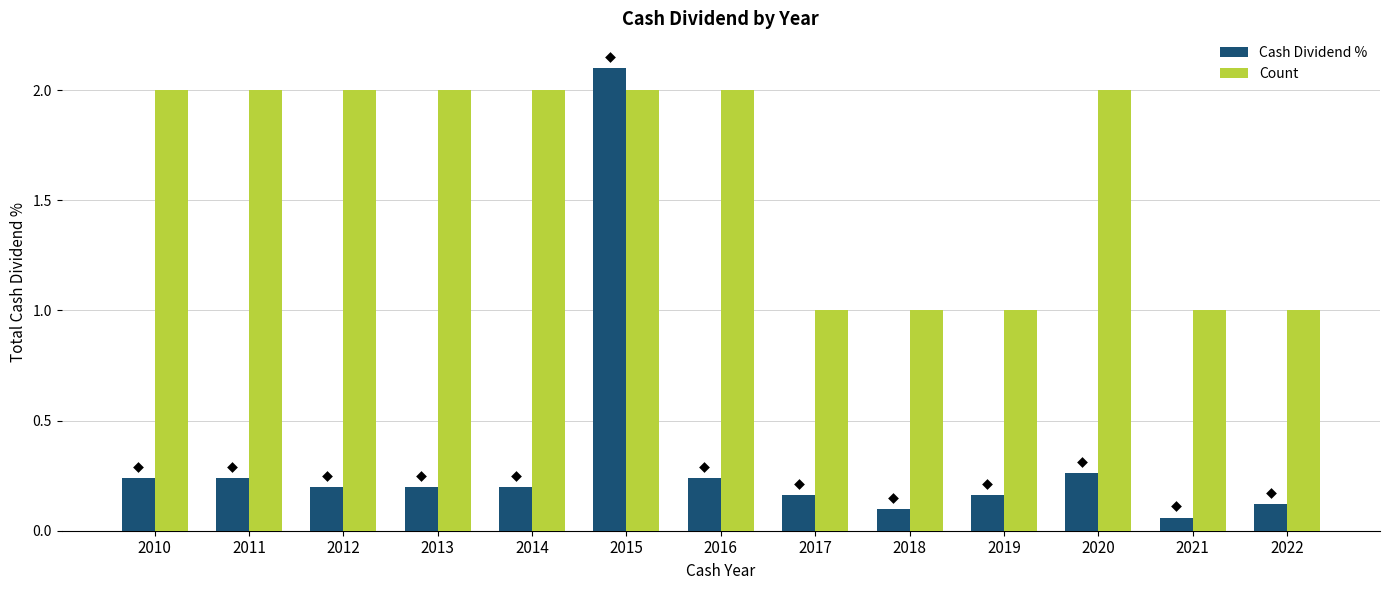

At how many categories does at least one series exceed 1?

8